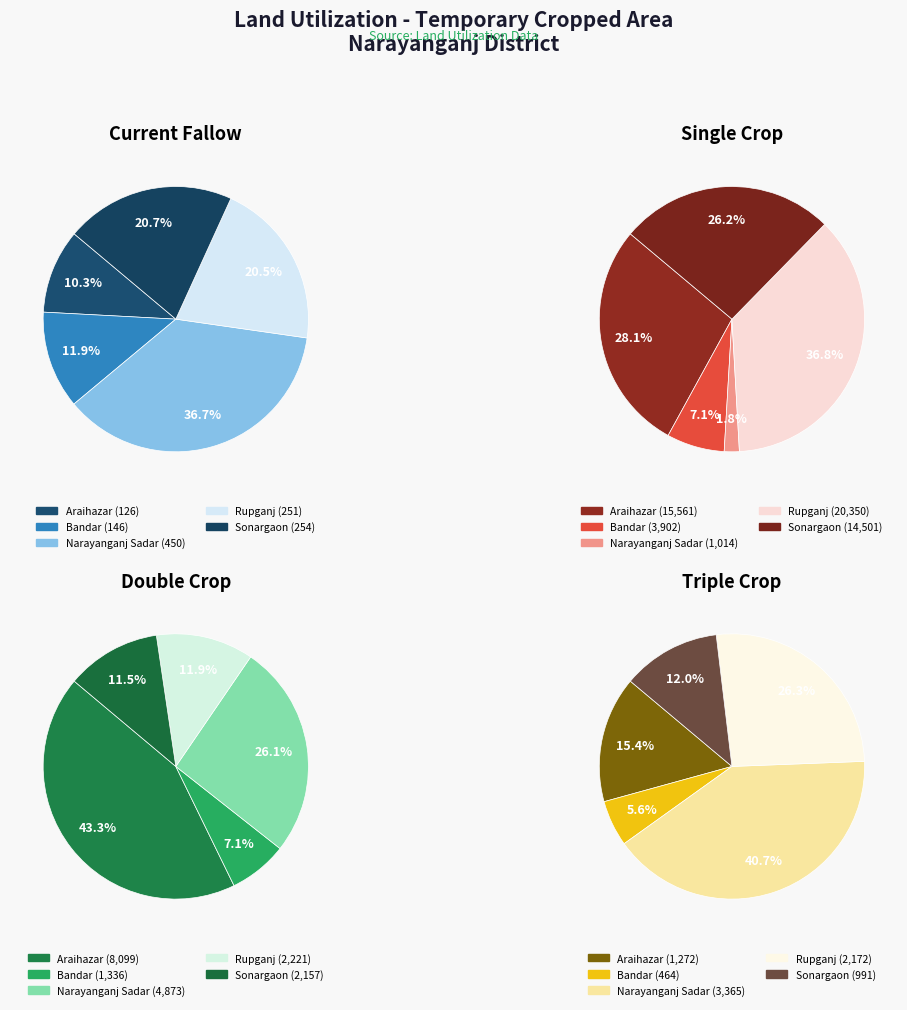

To the nearest percent, what is the difference between the largest and smallest slice percentages?

26%